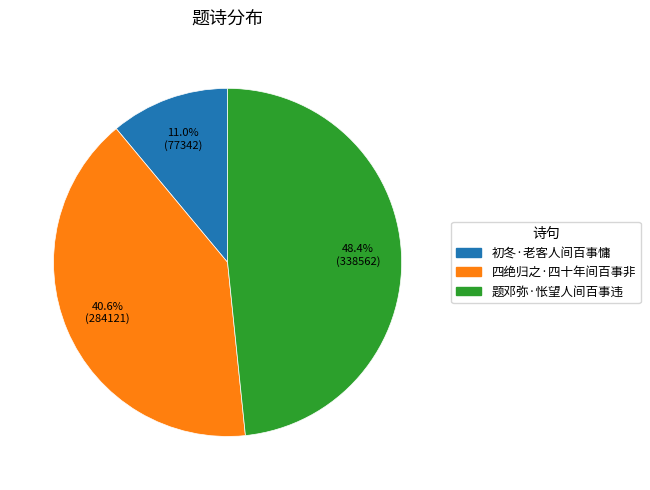

Does 题邓弥·怅望人间百事违 account for over 50% of the chart?

No